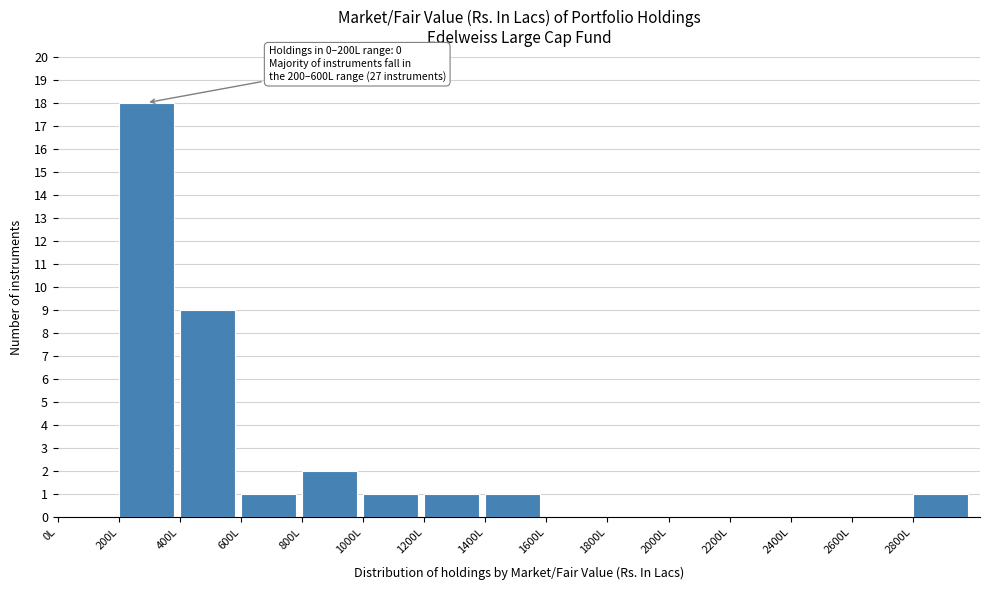

Over which range of the x-axis is the bar tallest?

200 to 400